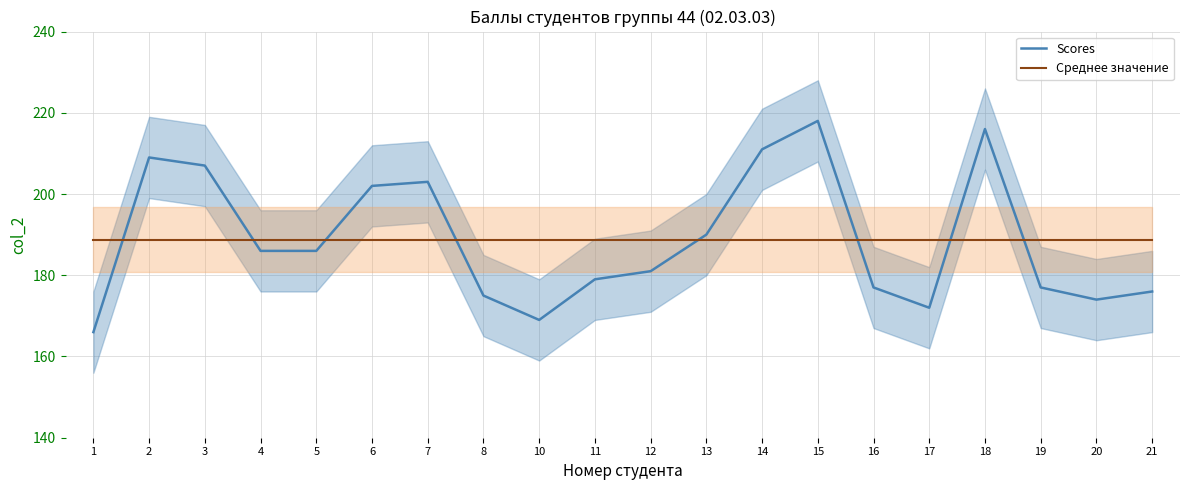

What is the difference between the highest and lowest values at 13?

1.3